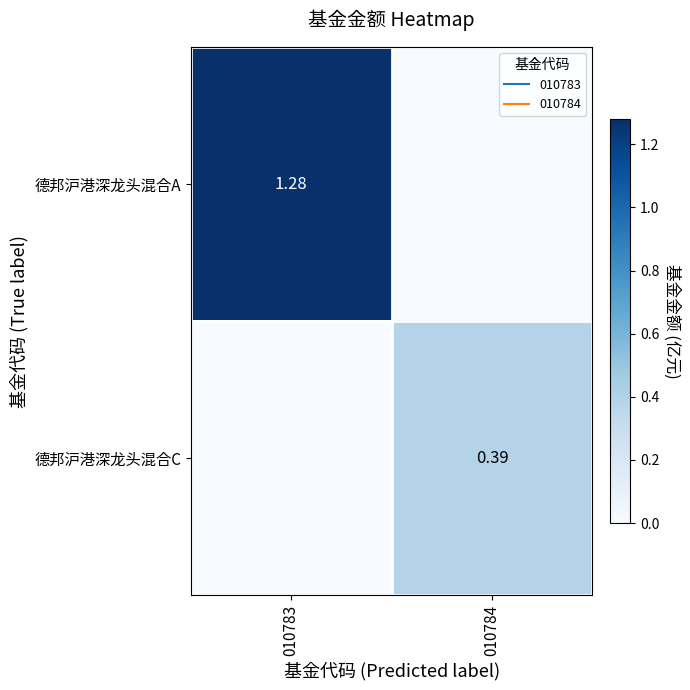

What is the maximum value shown in the chart?

1.3